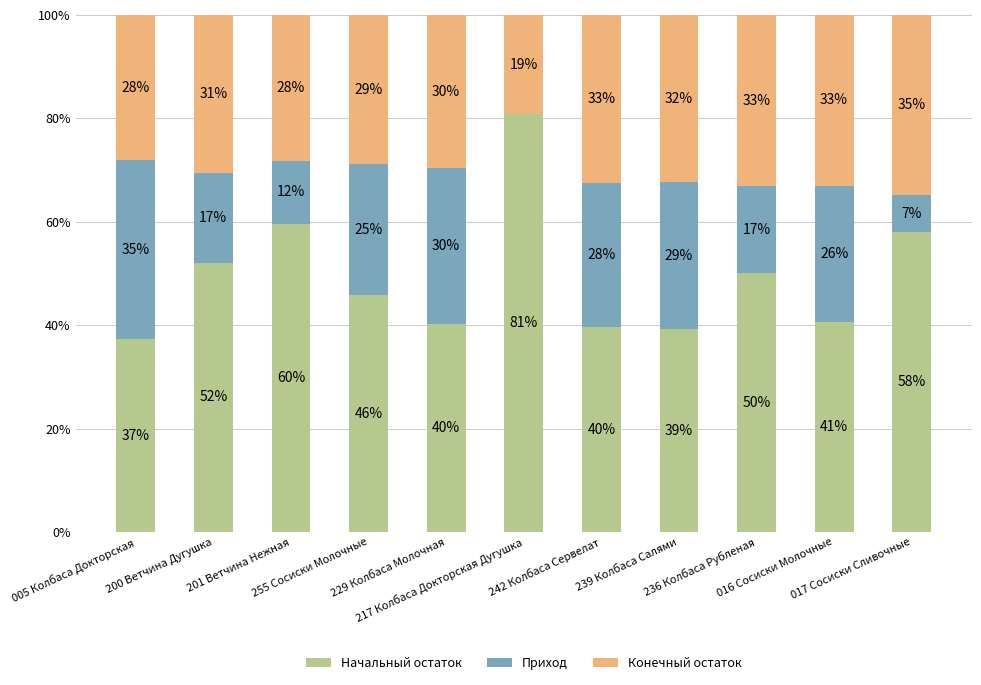

What is the maximum value for Начальный остаток?

80.8